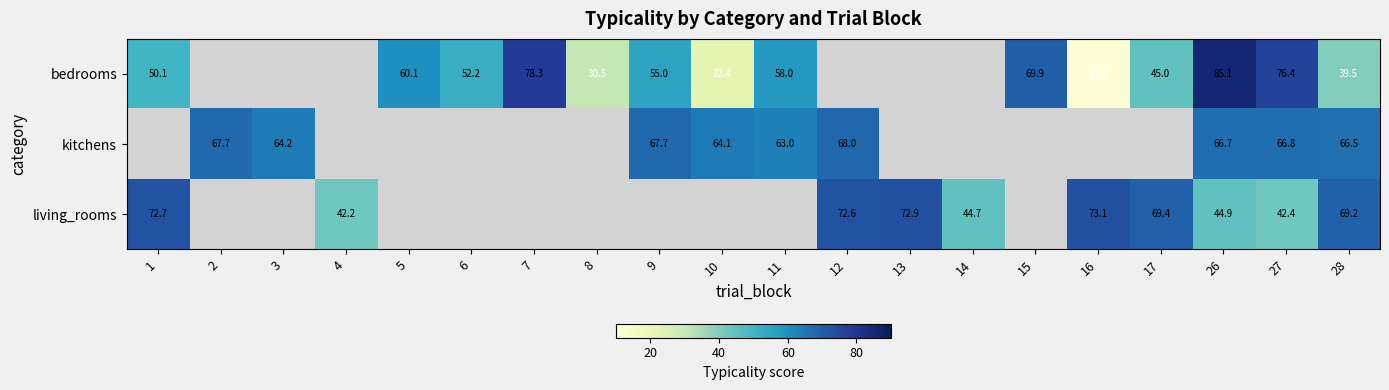

Which series has the largest range (max minus min)?

bedrooms